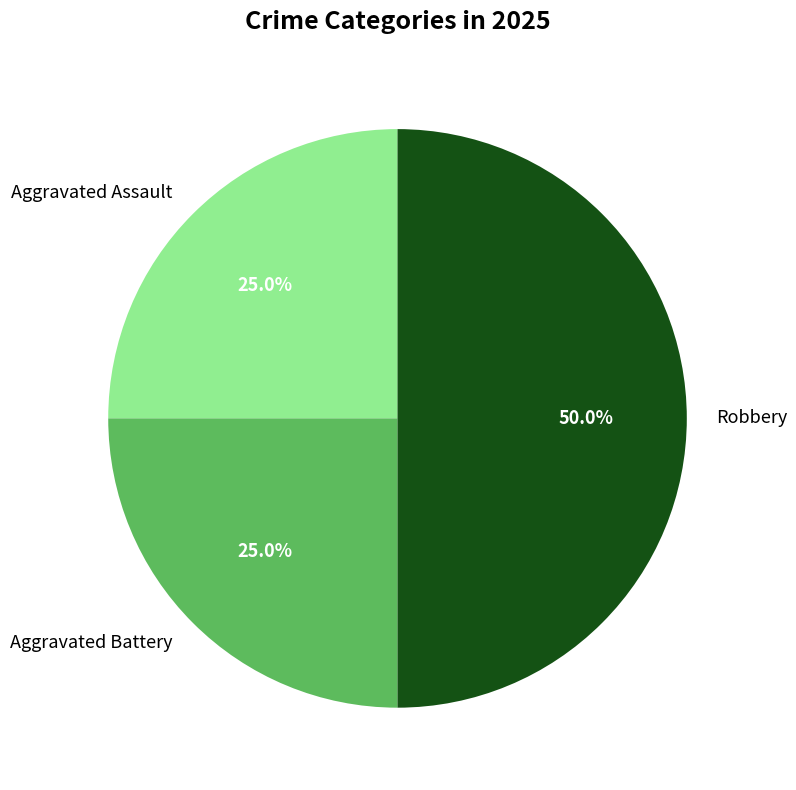

Is the sum of Robbery and Aggravated Assault greater than half?

Yes